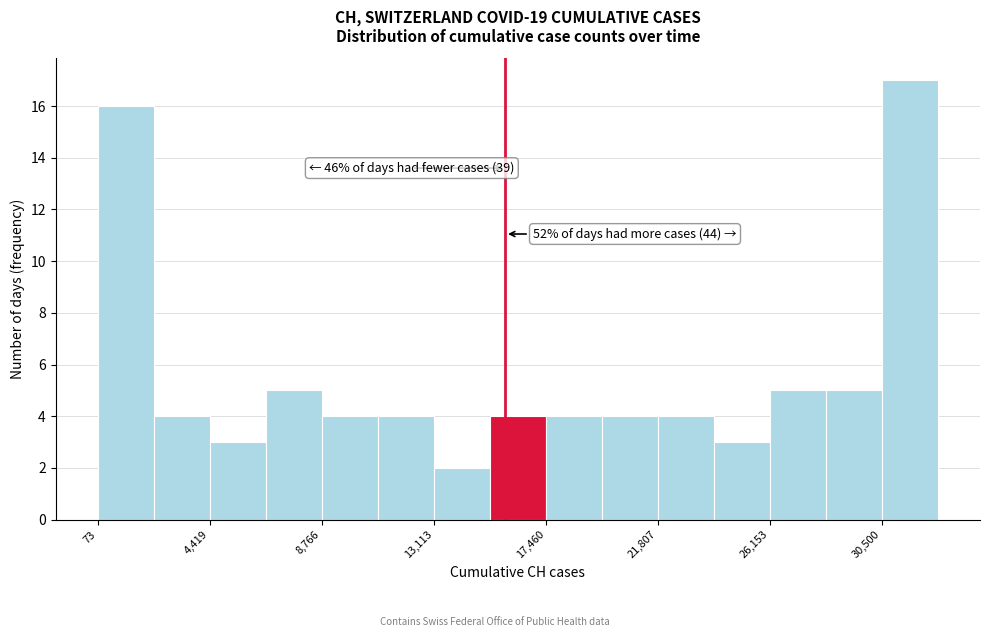

Which range on the x-axis has the tallest bar?

30500 to 32500